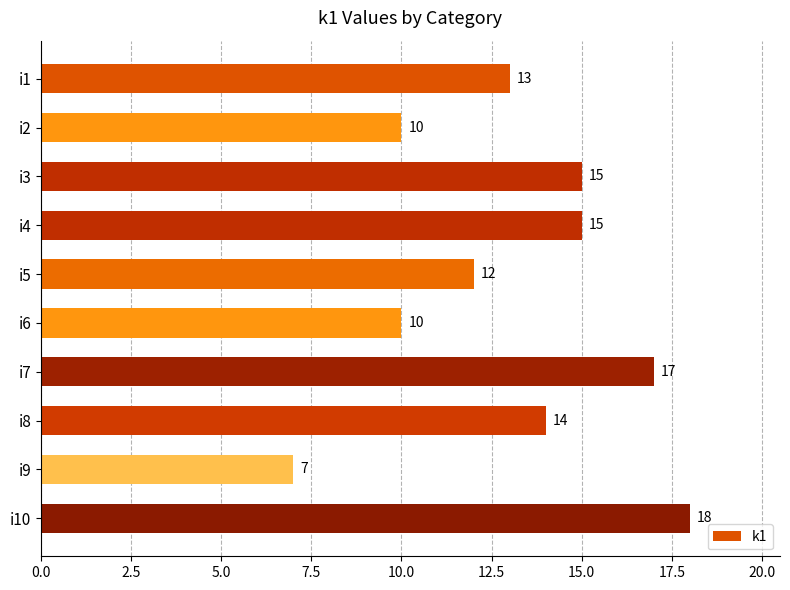

Which category has the highest value across all series?

i10